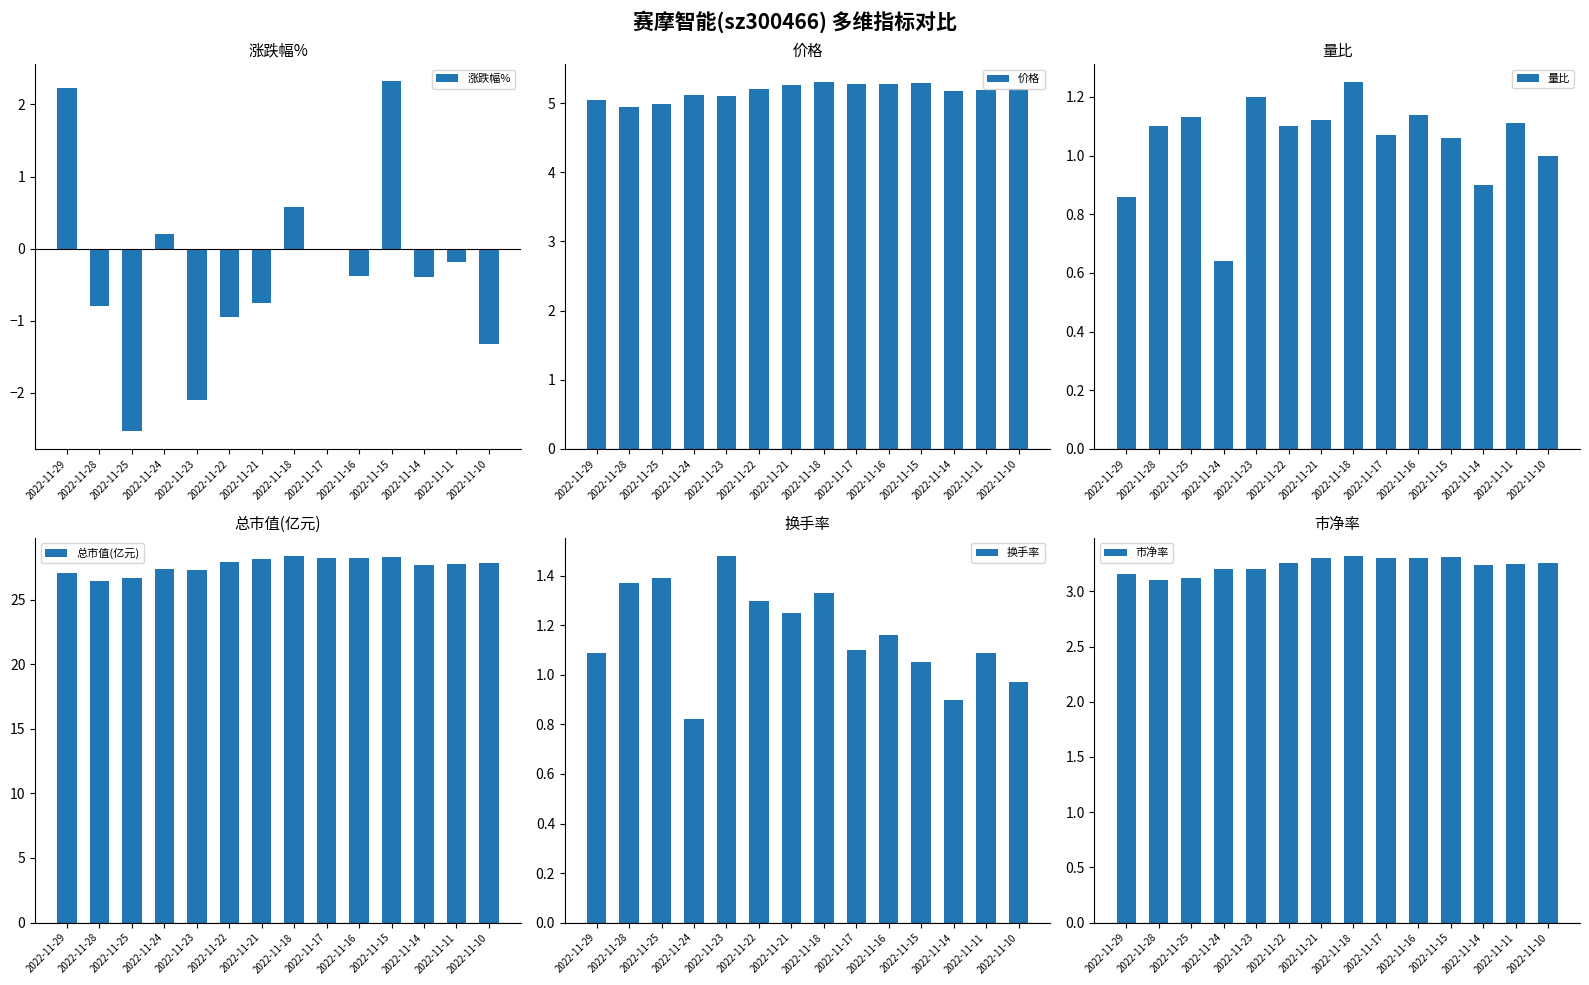

What is the highest value of the 换手率 series?

1.5